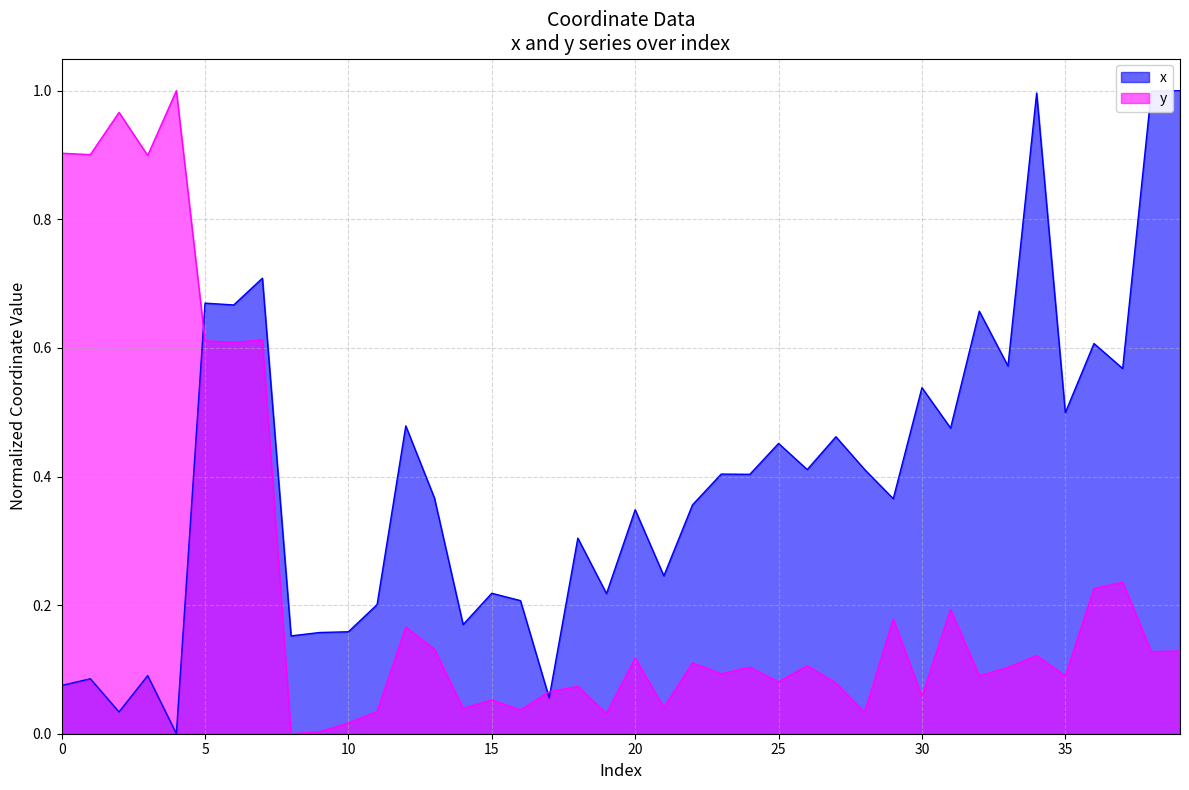

Where do x and y first cross each other?

4 and 5